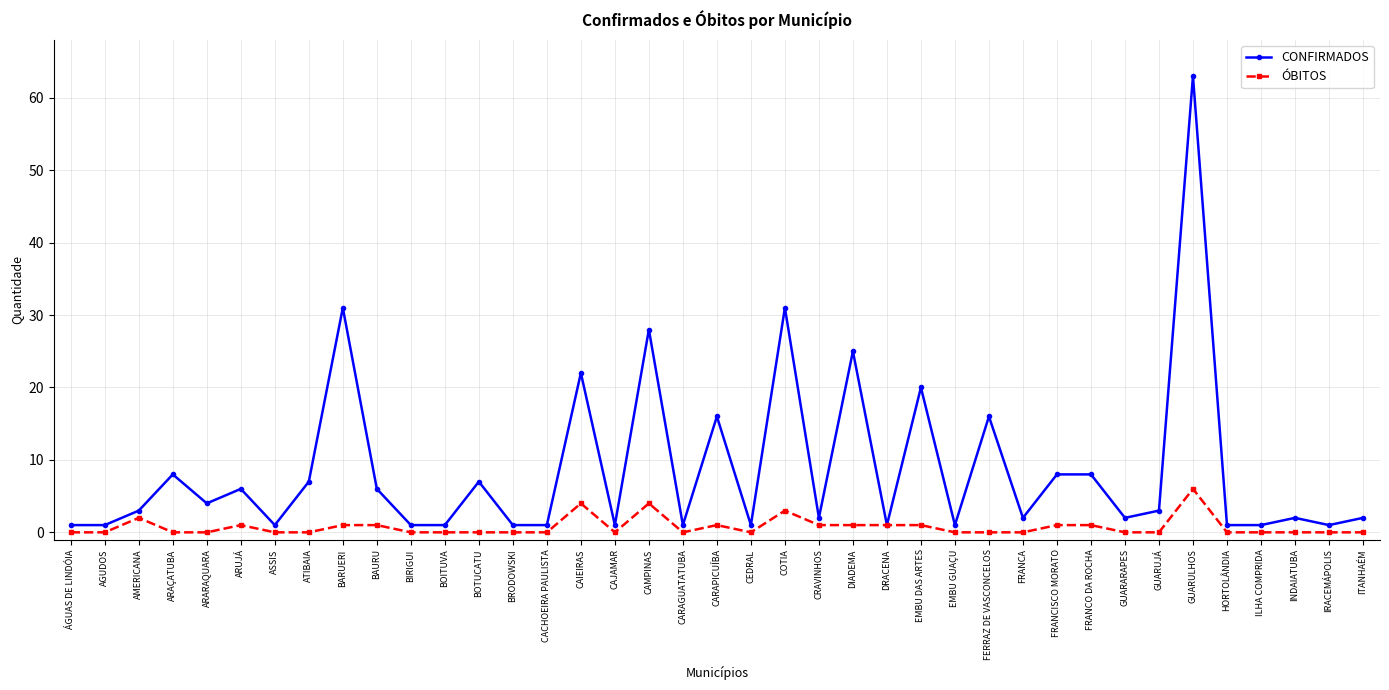

Which series has the largest total across all categories?

CONFIRMADOS